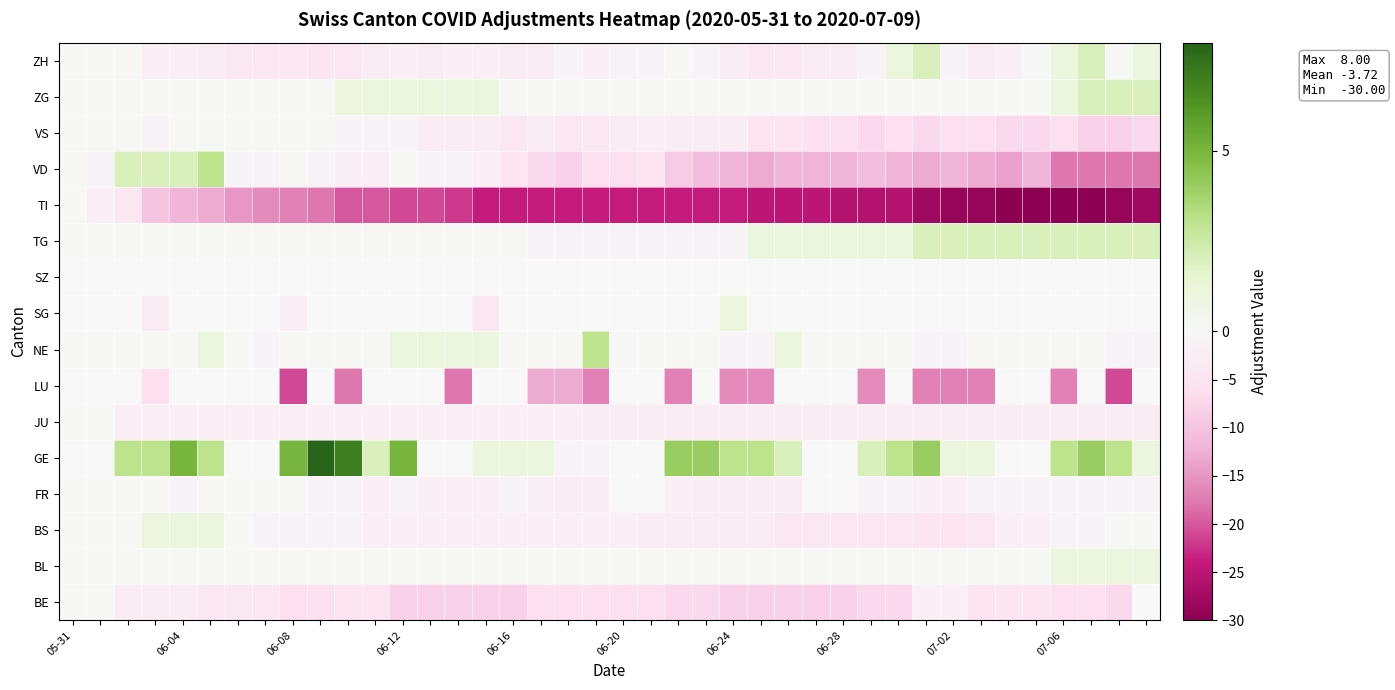

How many values in TG are above zero?

15